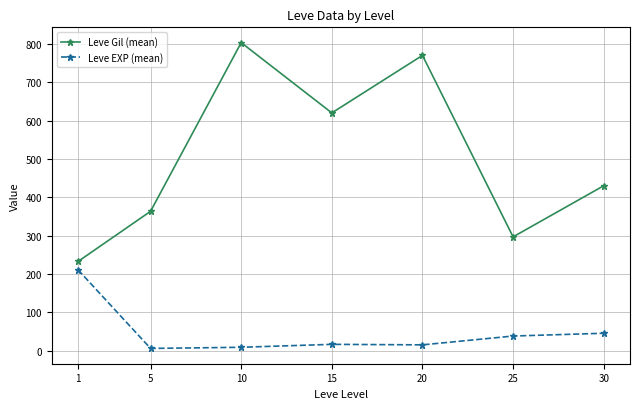

Which category has the highest value across all series?

10